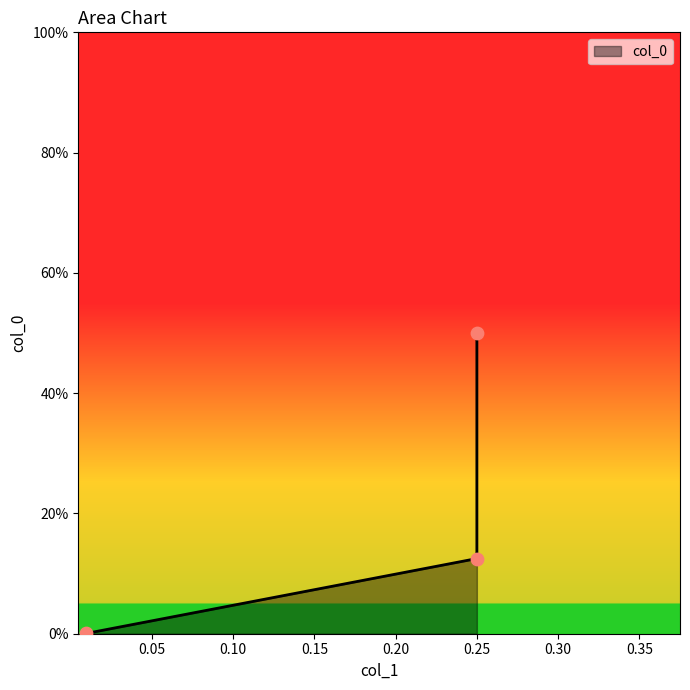

Between 0.009448818897637795 and 0.25, which is larger?

0.25